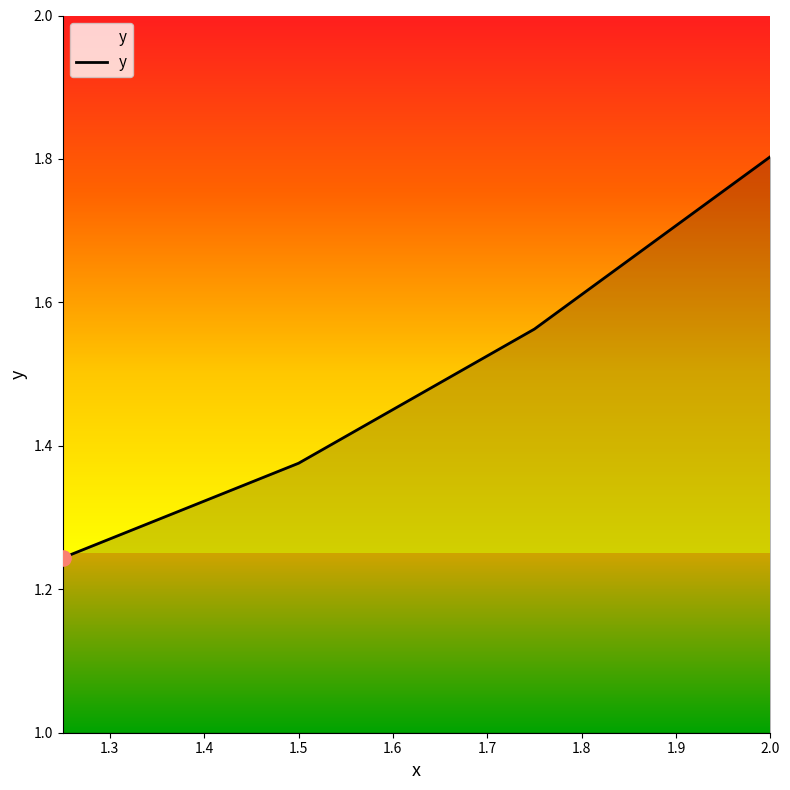

What is the greatest value displayed?

1.8